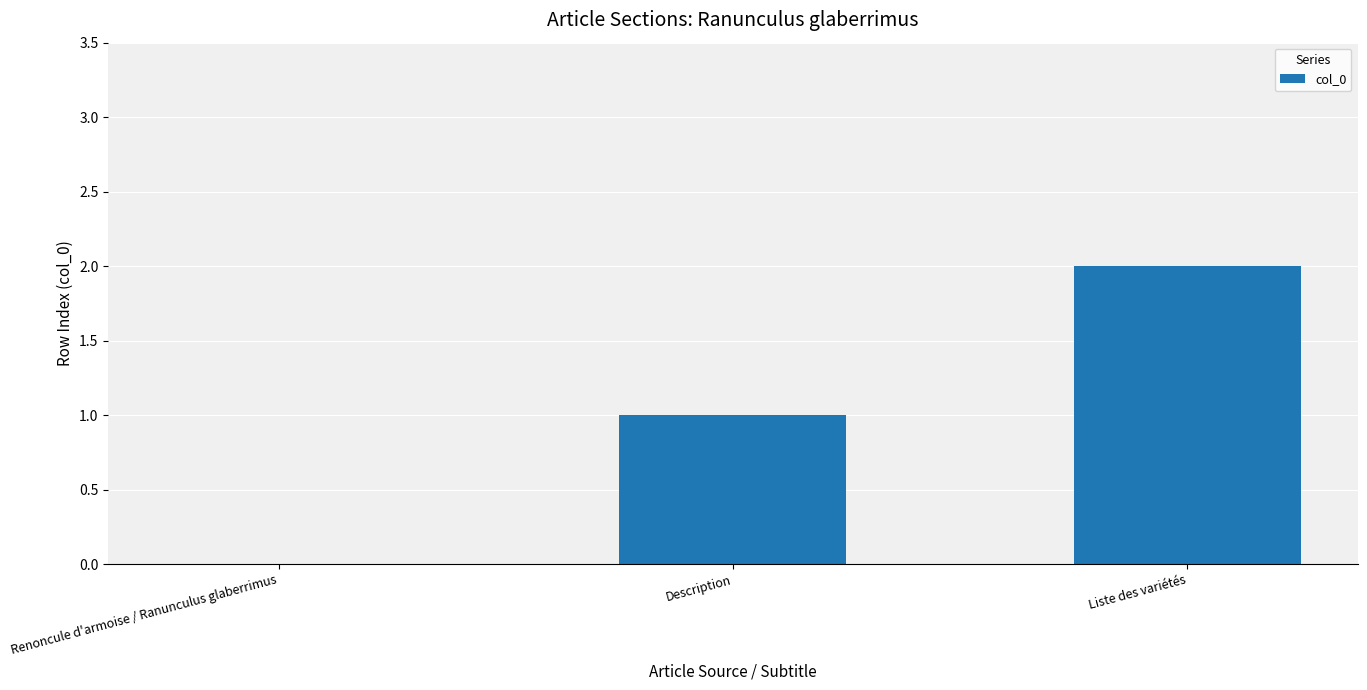

What is the sum of all values?

3